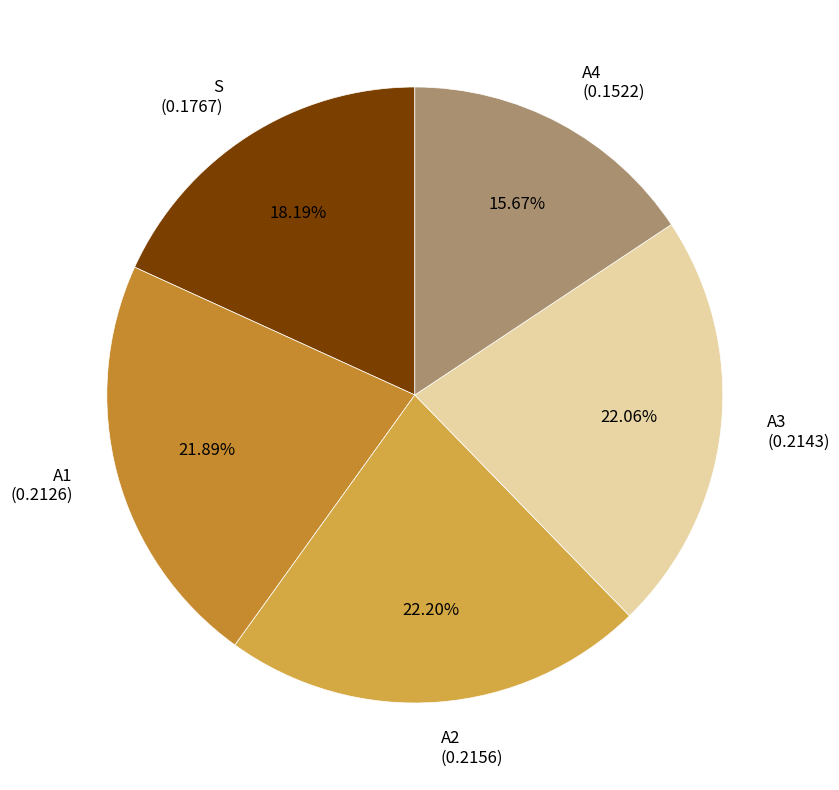

To the nearest percent, what is the difference between the largest and smallest slice percentages?

7%